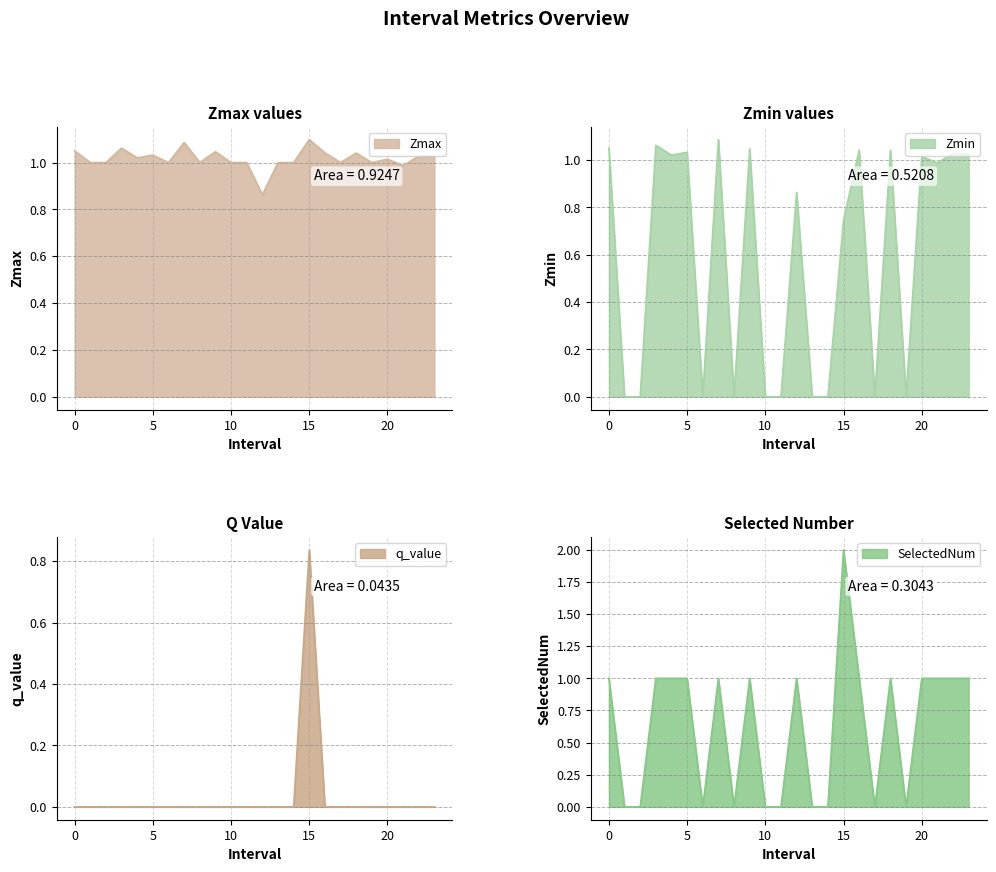

How many q_value values are between 0 and 1?

24